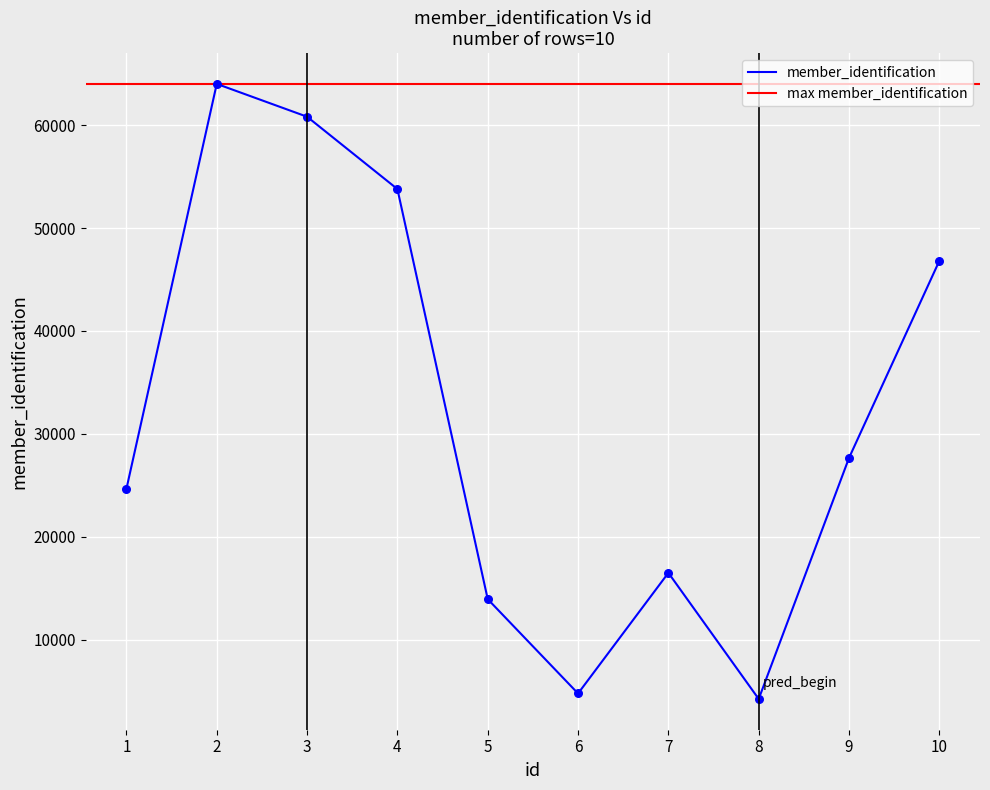

What is the ratio of the value at 6 to the value at 9?

0.2